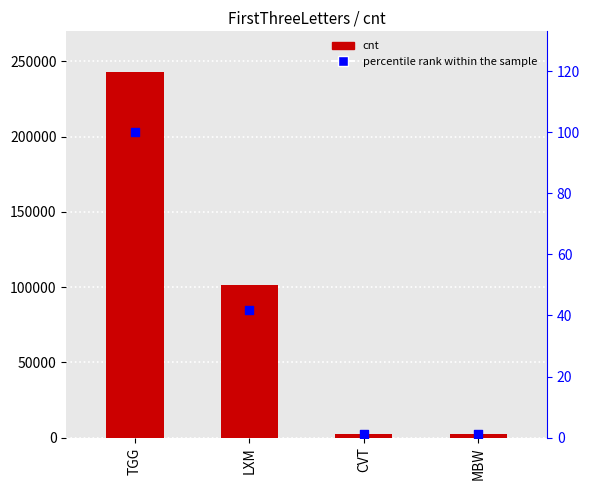

At which category is the sum across all series the highest?

TGG